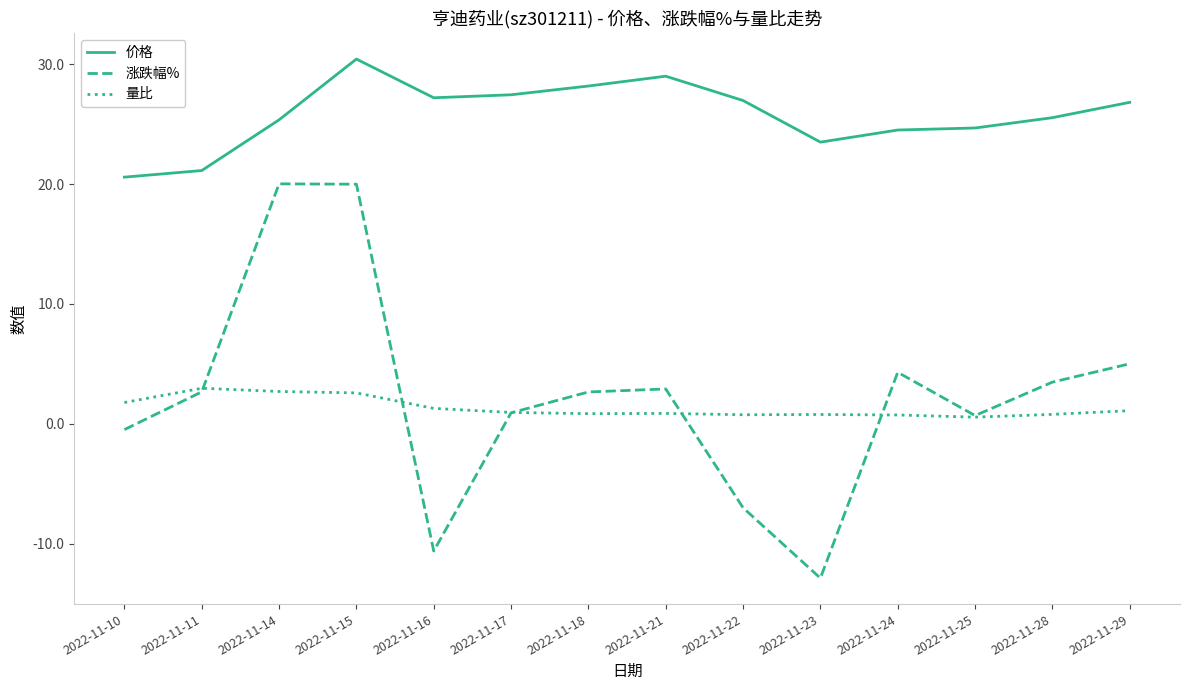

Which series has the largest total across all categories?

价格